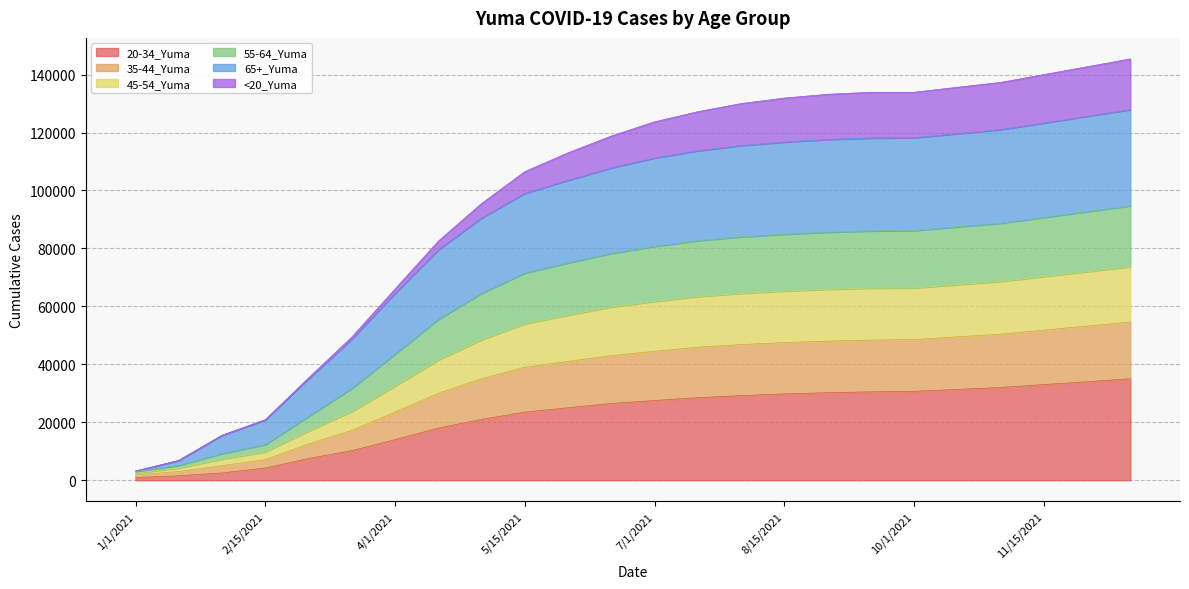

What are all the series names shown in the legend?

20-34_Yuma, 35-44_Yuma, 45-54_Yuma, 55-64_Yuma, 65+_Yuma, <20_Yuma